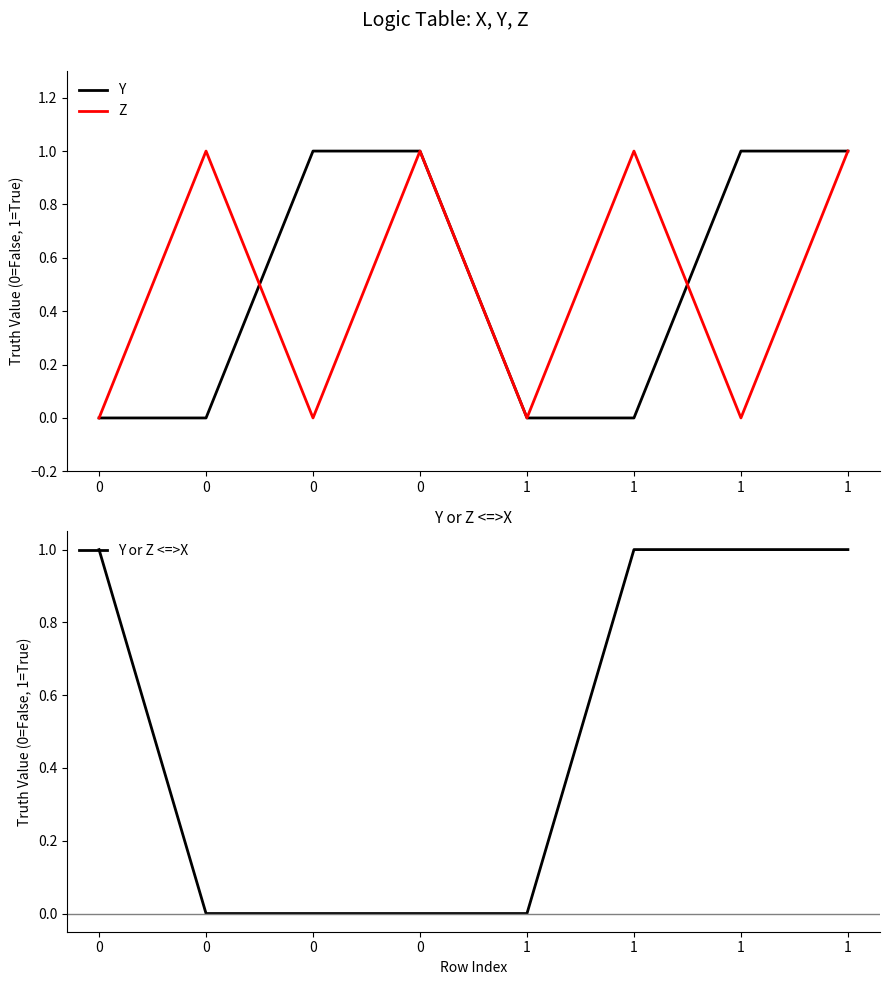

Reading left to right, transcribe all the data shown in this chart.

Y: 0	0	1	1	0	0	1	1
Z: 0	1	0	1	0	1	0	1
Y or Z <=>X: 1	0	0	0	0	1	1	1